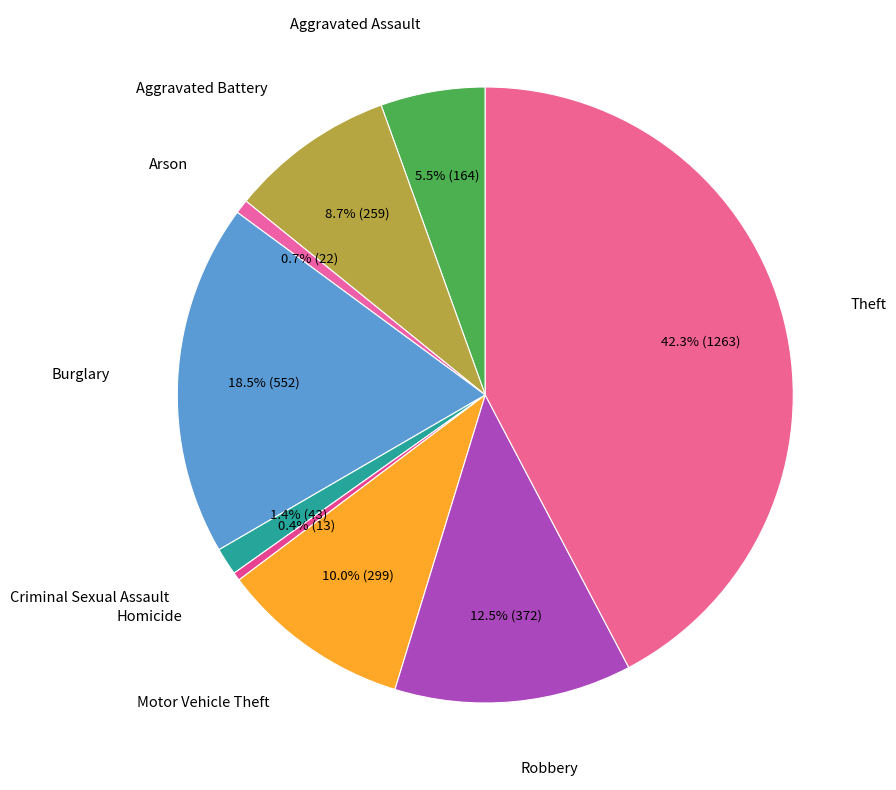

Which slice is the largest?

Theft